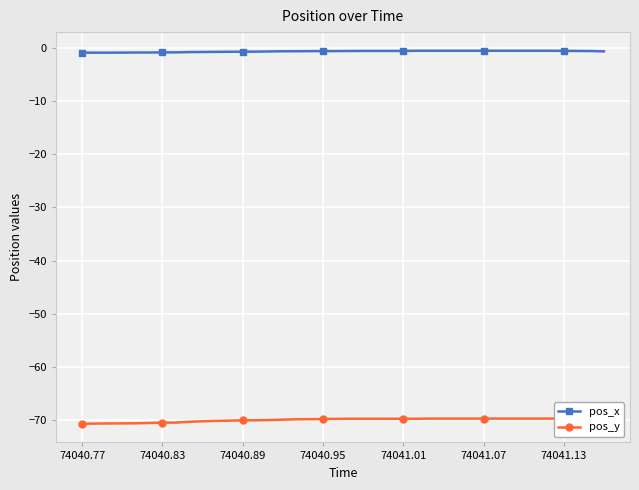

What is the average value of the pos_y series?

-70.0